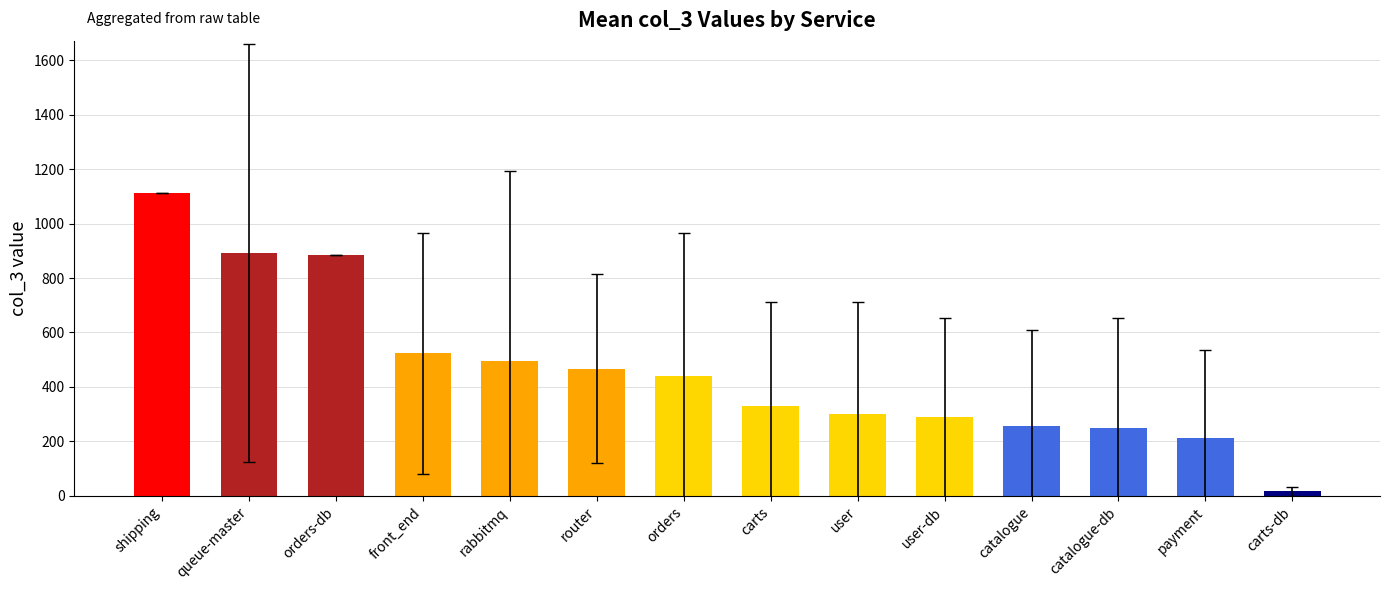

What is the change in value from orders to catalogue-db?

-193.3